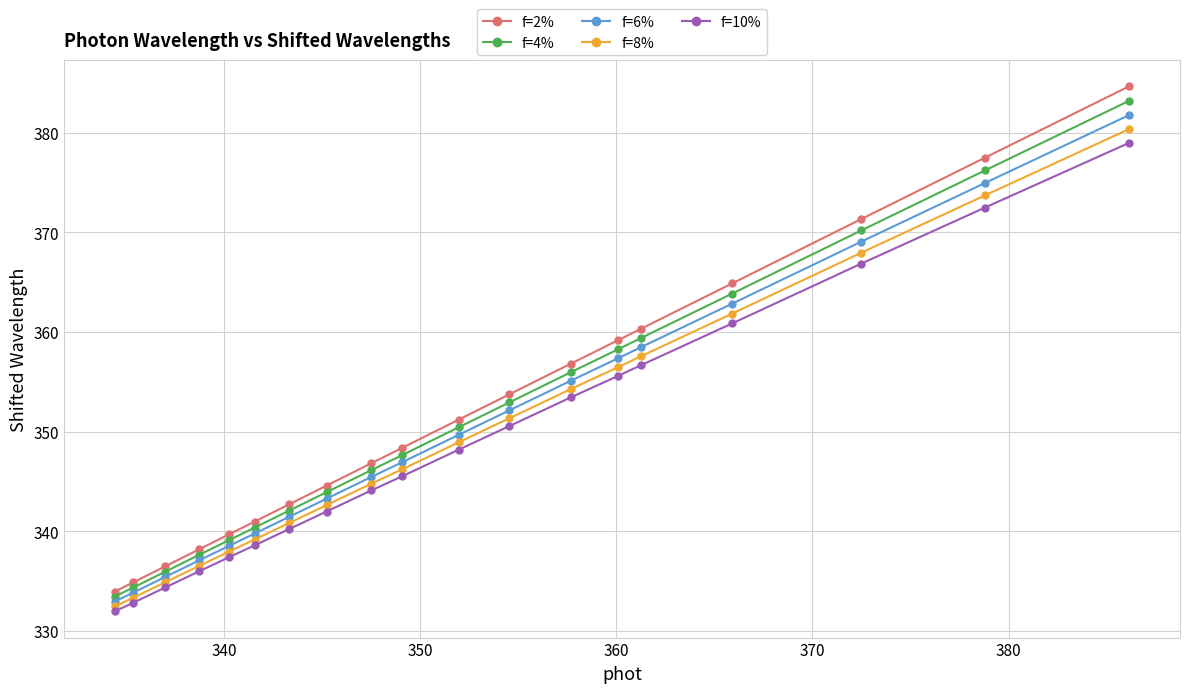

True or false: f=4% and f=8% cross at least once.

False